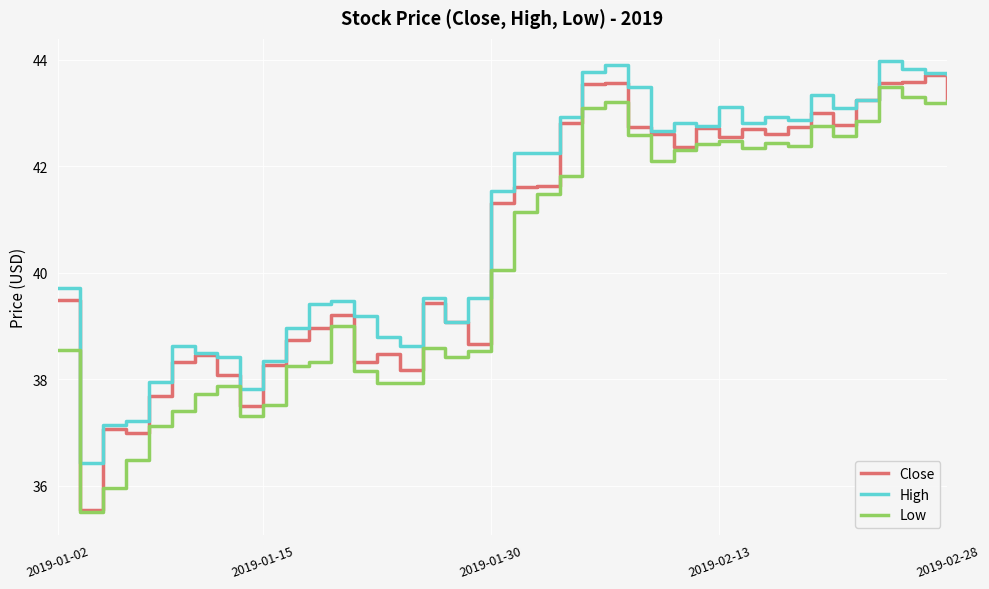

Rank the series by their average value, from lowest to highest.

Low, Close, High